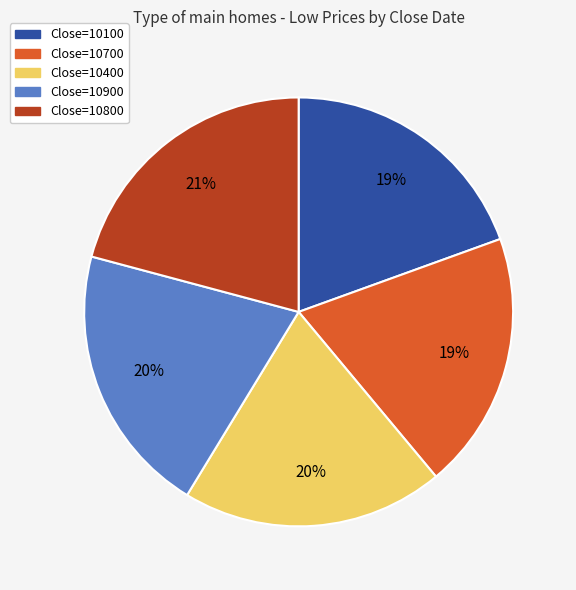

True or false: Close=10100 accounts for 19% of the total.

True